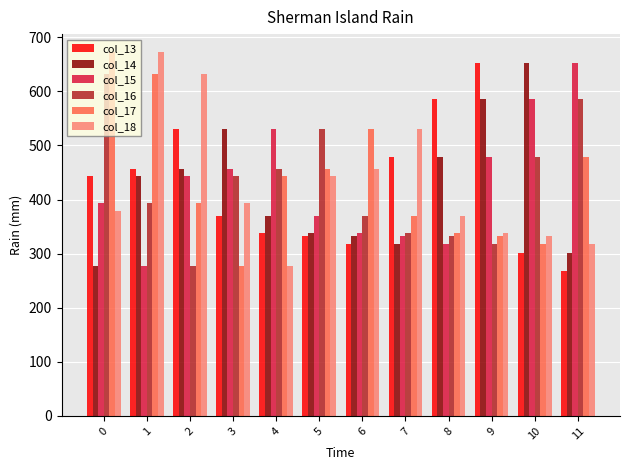

What value does the col_18 series have at 3?

393.0